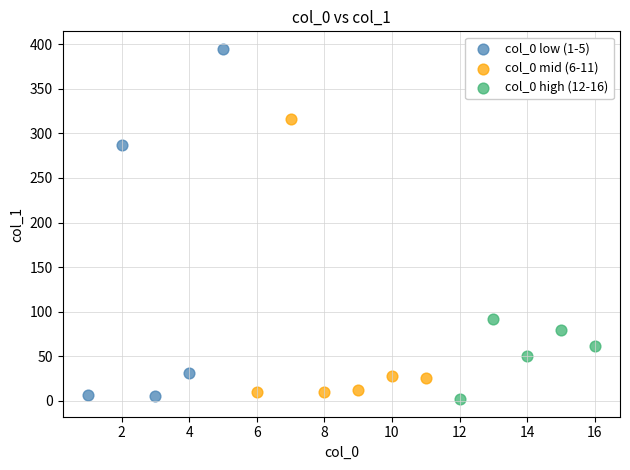

Which series reaches the maximum Y coordinate?

col_0 low (1-5)